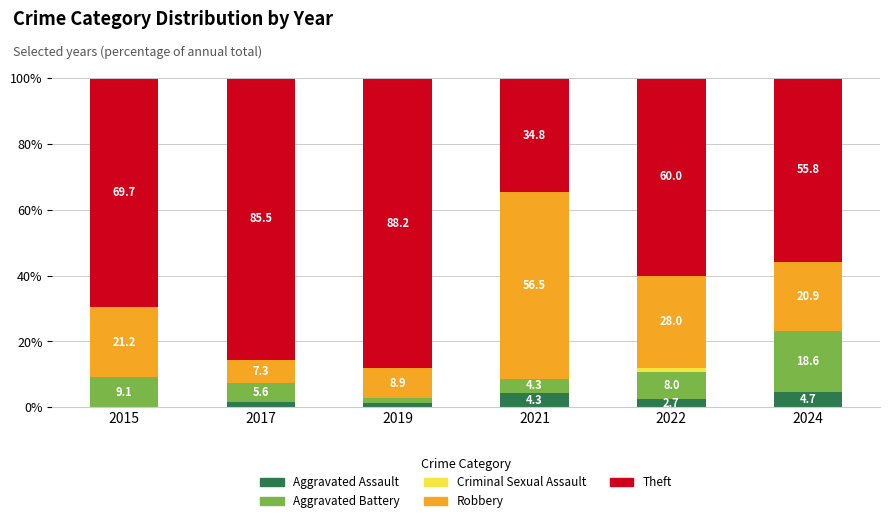

At which label does Aggravated Assault reach its peak?

2024